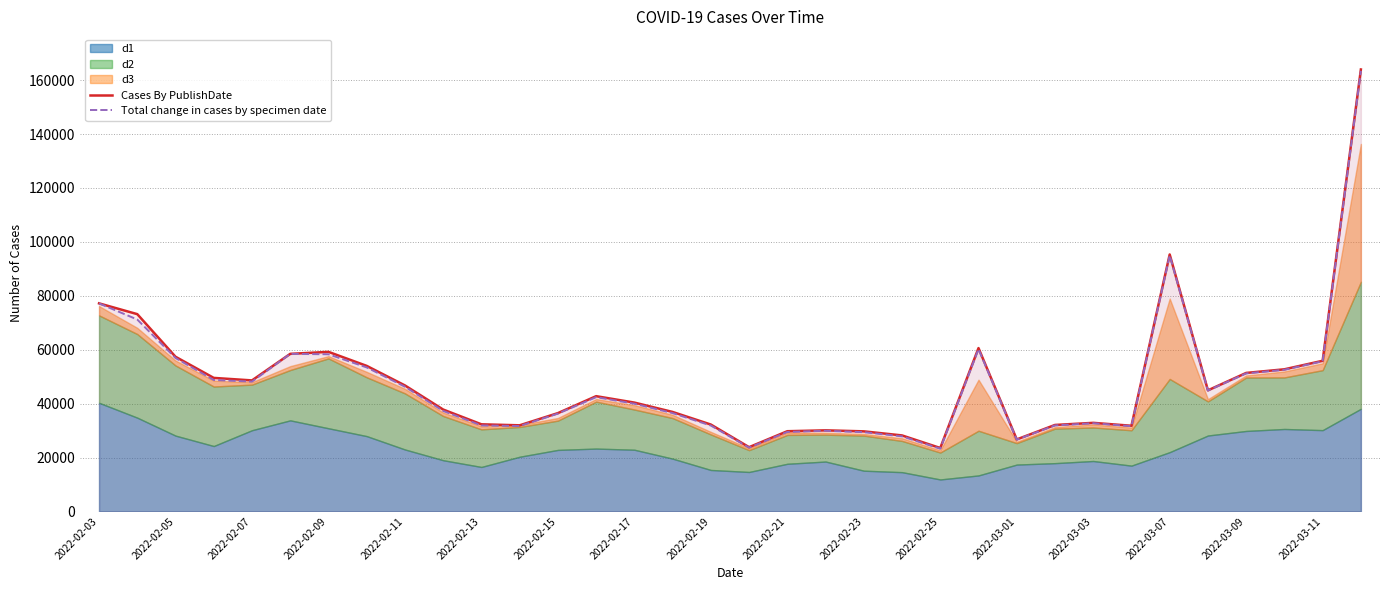

The value of Cases By PublishDate at 2022-02-13 is 32316. True or false?

True